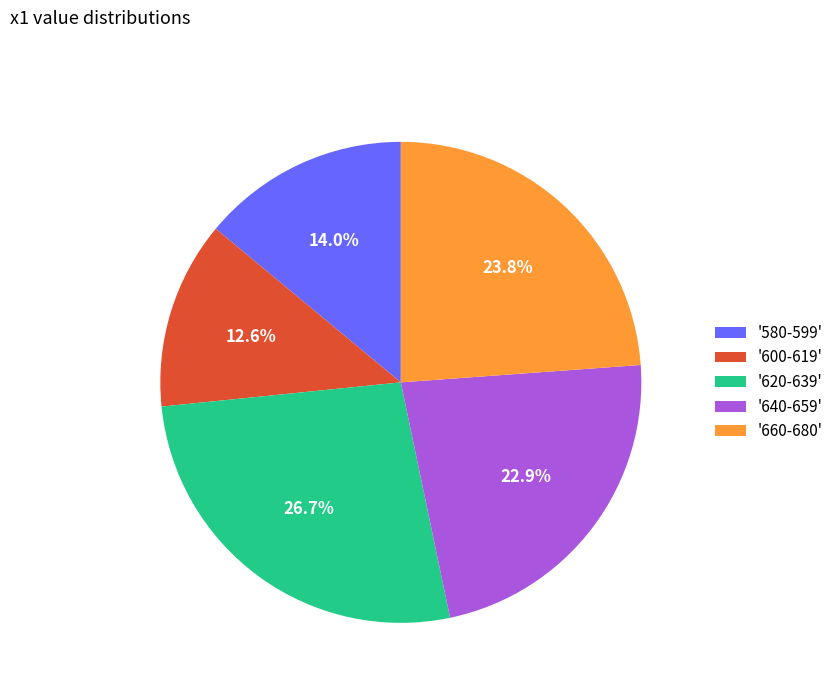

How many segments does this pie chart have?

5